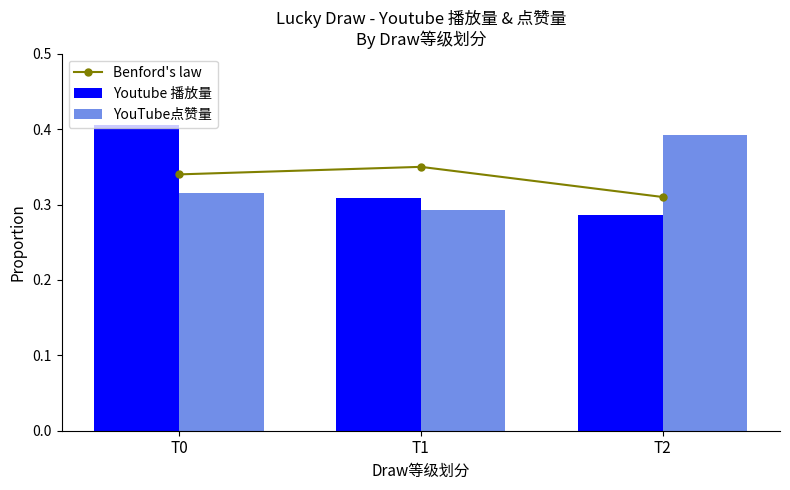

At which label does Benford's law reach its peak?

T1